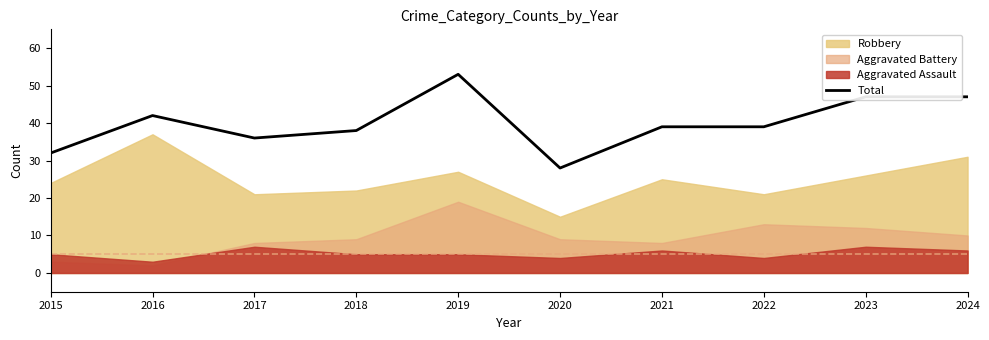

What is the change in value from 2016 to 2020?

-14